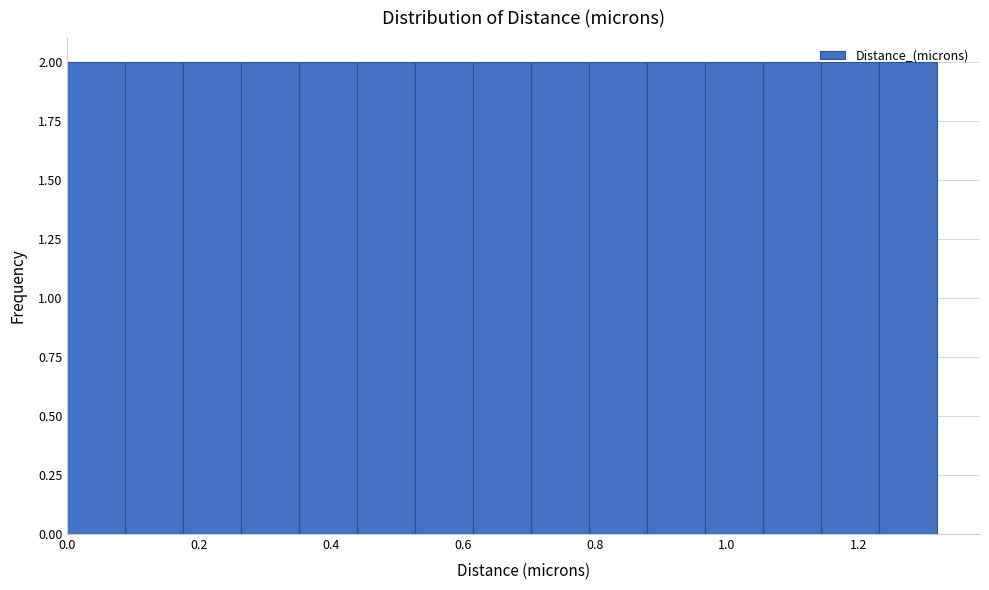

Reading left to right, list every bar in this chart as the range it spans on the x-axis followed by its height. Neither the bar edges nor the heights are printed on the chart, so give them approximately, as read against the axes.

0.00 to 0.08: 2
0.08 to 0.18: 2
0.18 to 0.26: 2
0.26 to 0.36: 2
0.36 to 0.44: 2
0.44 to 0.52: 2
0.52 to 0.62: 2
0.62 to 0.70: 2
0.70 to 0.80: 2
0.80 to 0.88: 2
0.88 to 0.96: 2
0.96 to 1.06: 2
1.06 to 1.14: 2
1.14 to 1.24: 2
1.24 to 1.32: 2